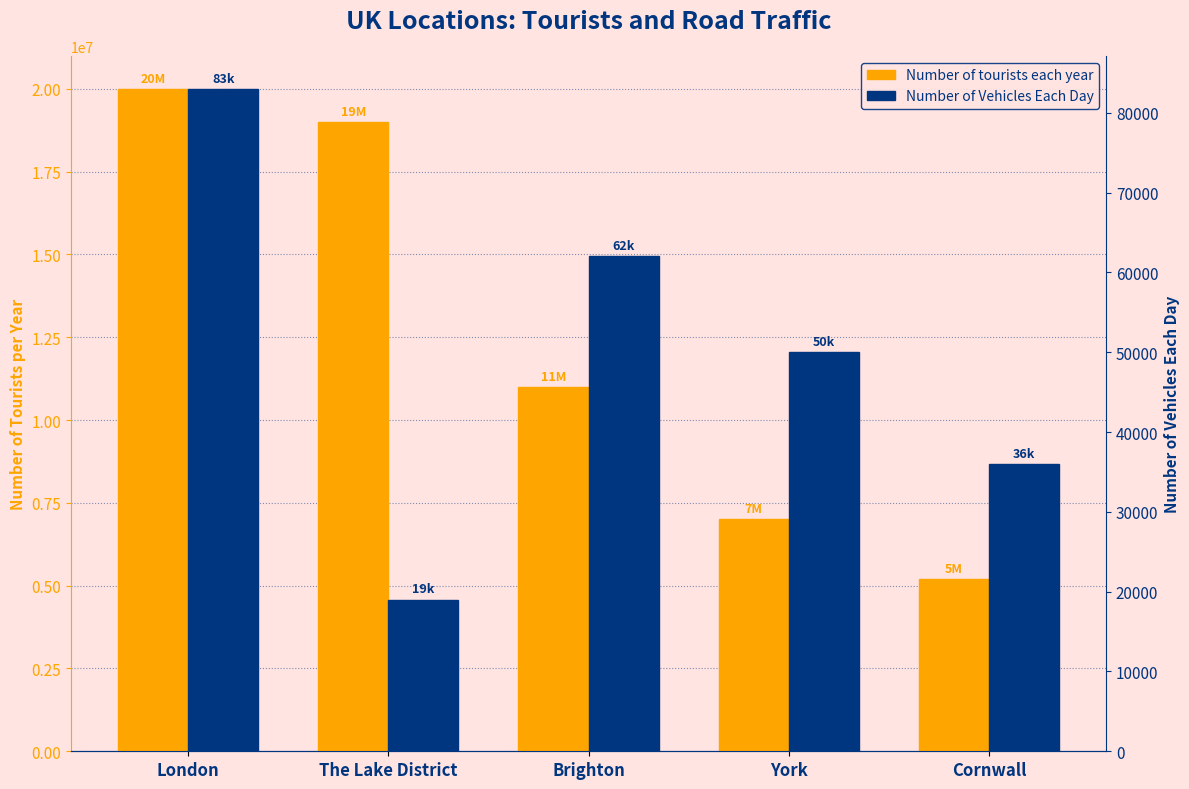

What is the sum of all Number of tourists each year values?

62200000